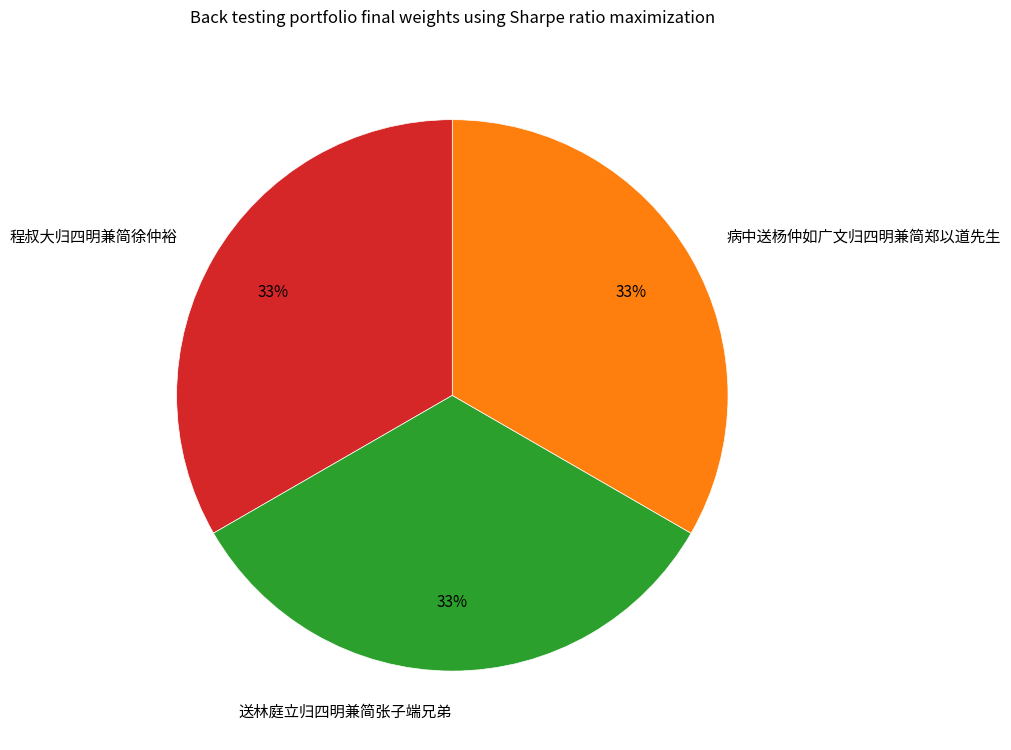

To the nearest percent, what is the average slice percentage?

33%